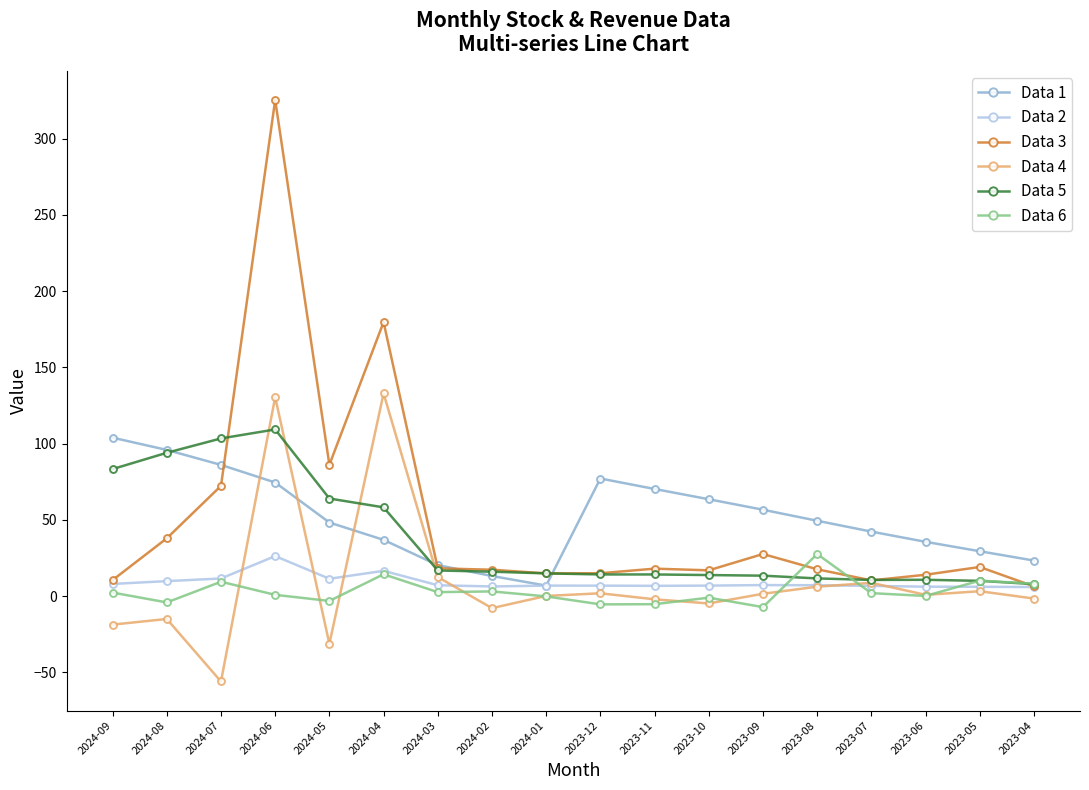

True or false: Data 2 has more than 0 interior local peaks.

True